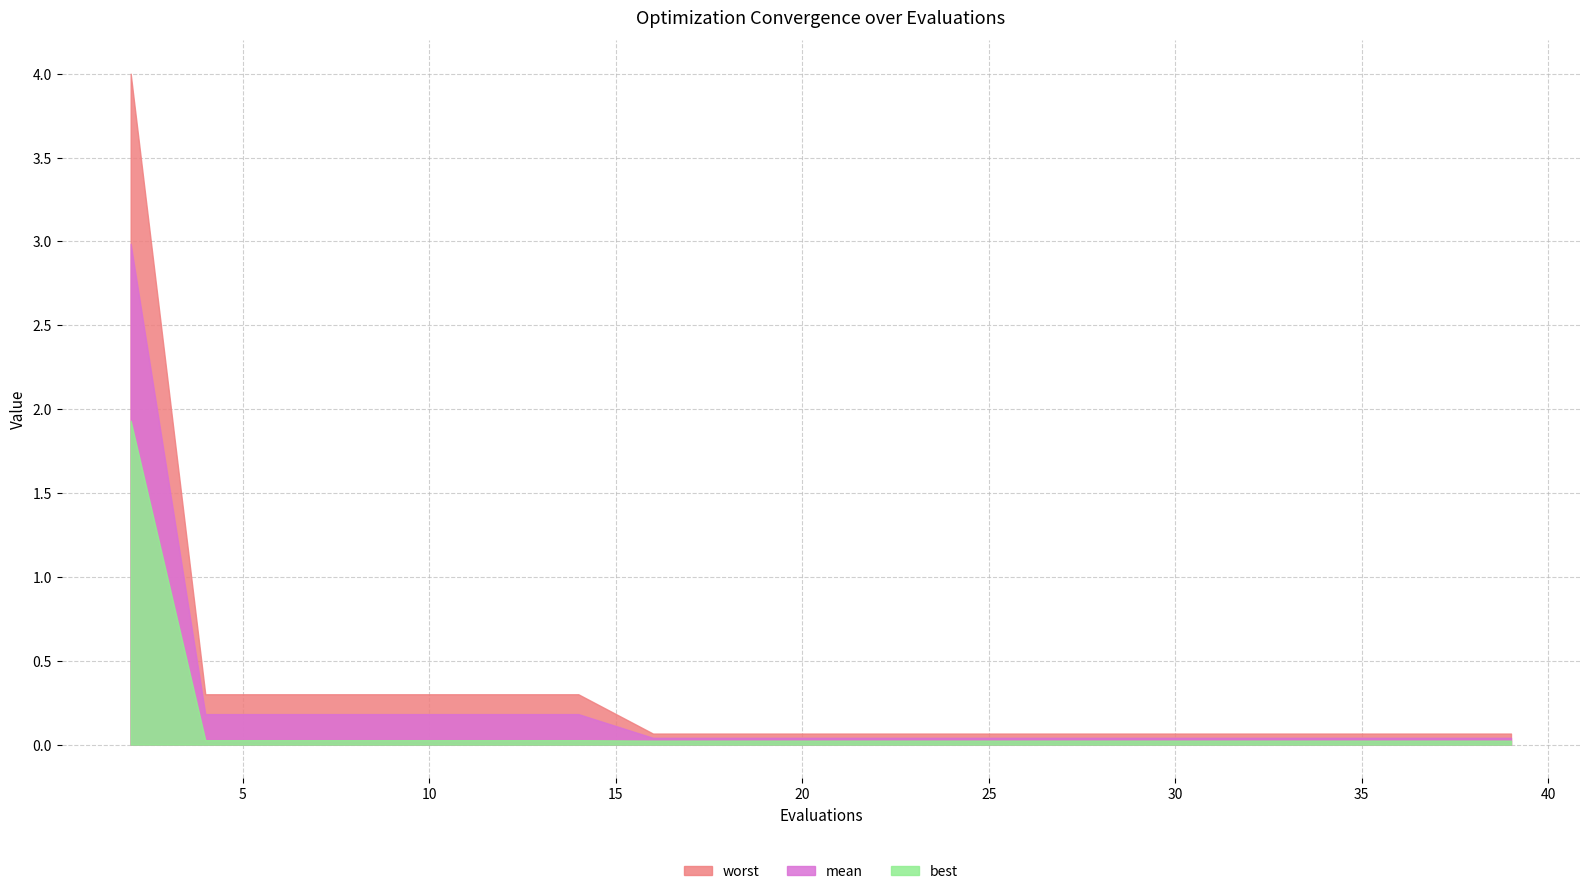

True or false: worst and mean cross at least once.

False